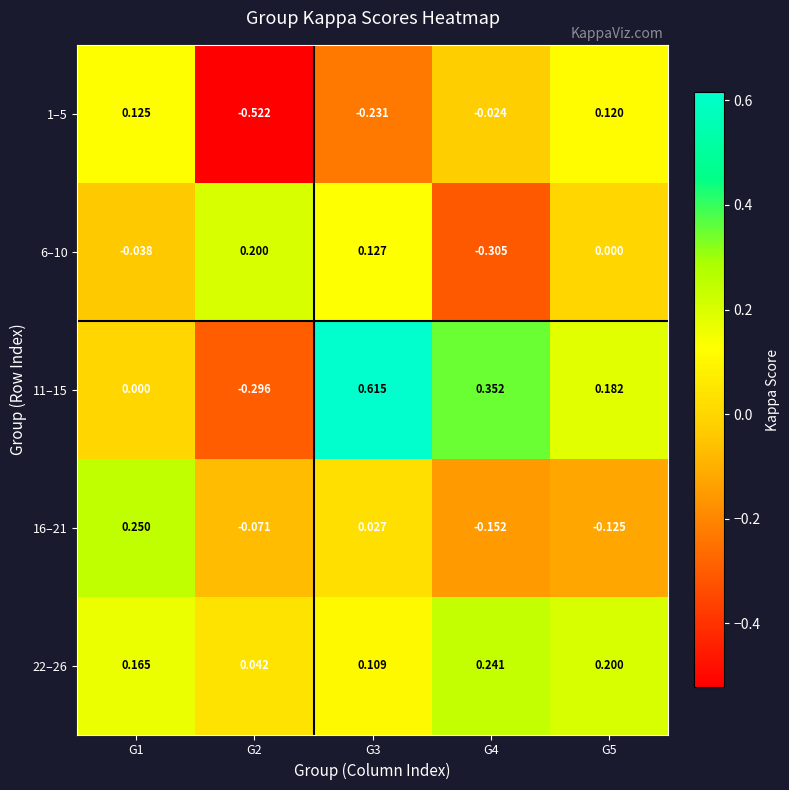

Is the value of 22–26 at G5 greater than the value of 1–5 at G4?

Yes